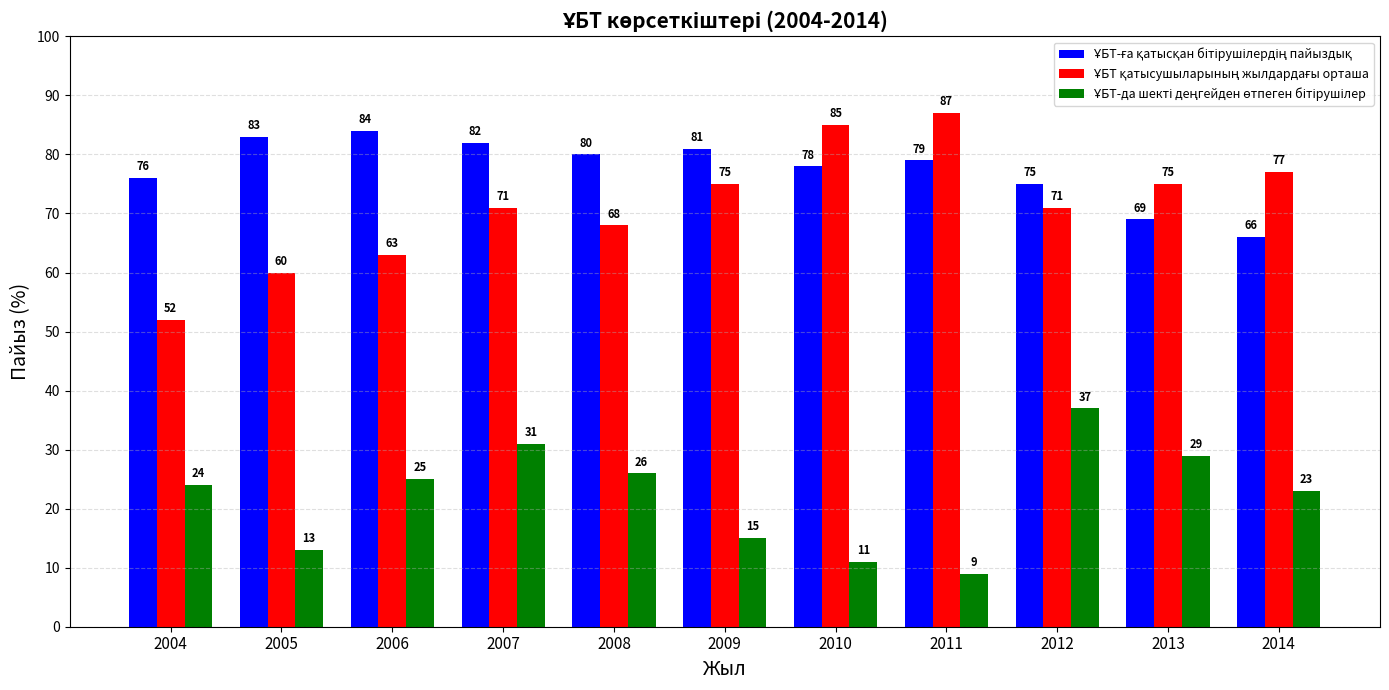

At how many categories does at least one series exceed 33?

11